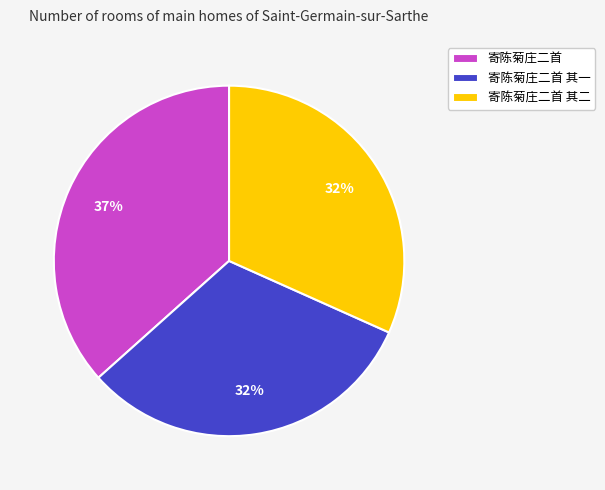

To the nearest percent, what is the average slice percentage?

33%